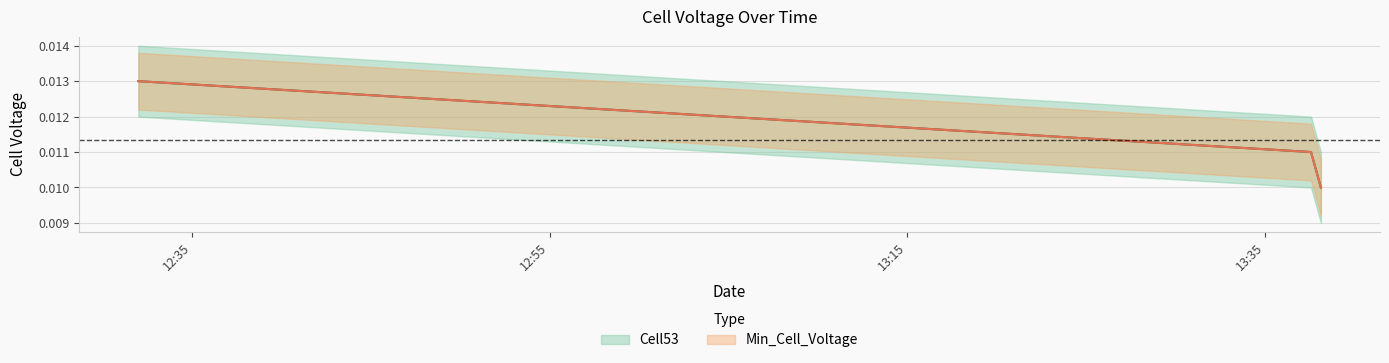

What are all the series names shown in the legend?

Cell53, Min_Cell_Voltage